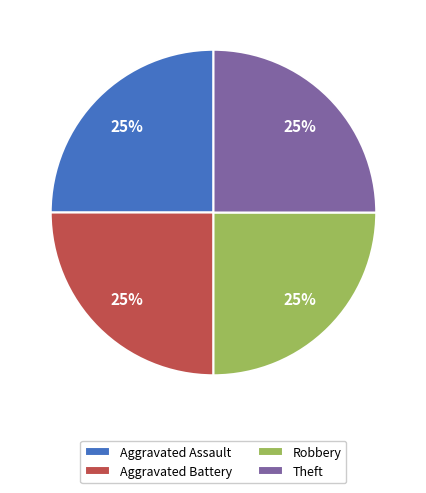

Approximately how many times larger is the value at Aggravated Battery compared to Robbery?

1.0